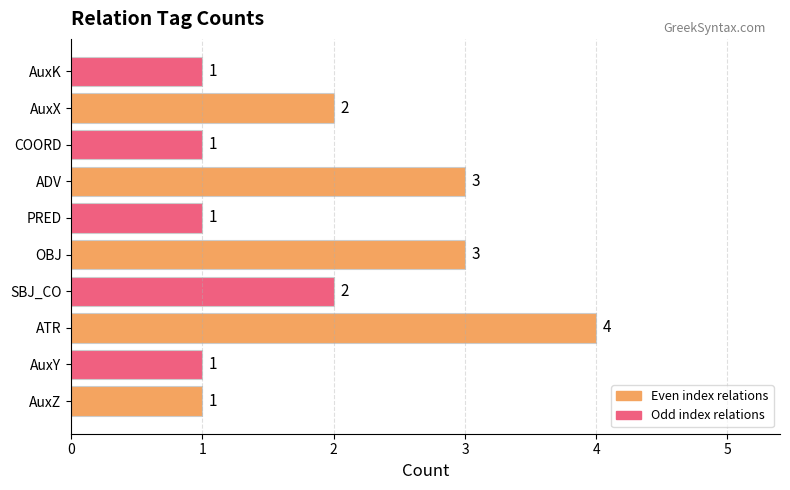

Reading bottom to top, transcribe all the data shown in this chart.

AuxZ=1	AuxY=1	ATR=4	SBJ_CO=2	OBJ=3	PRED=1	ADV=3	COORD=1	AuxX=2	AuxK=1